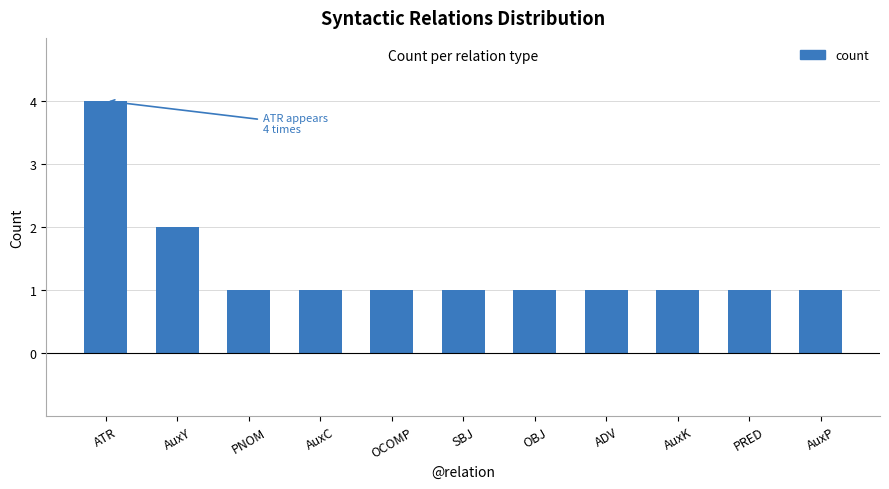

What is the maximum value shown in the chart?

4